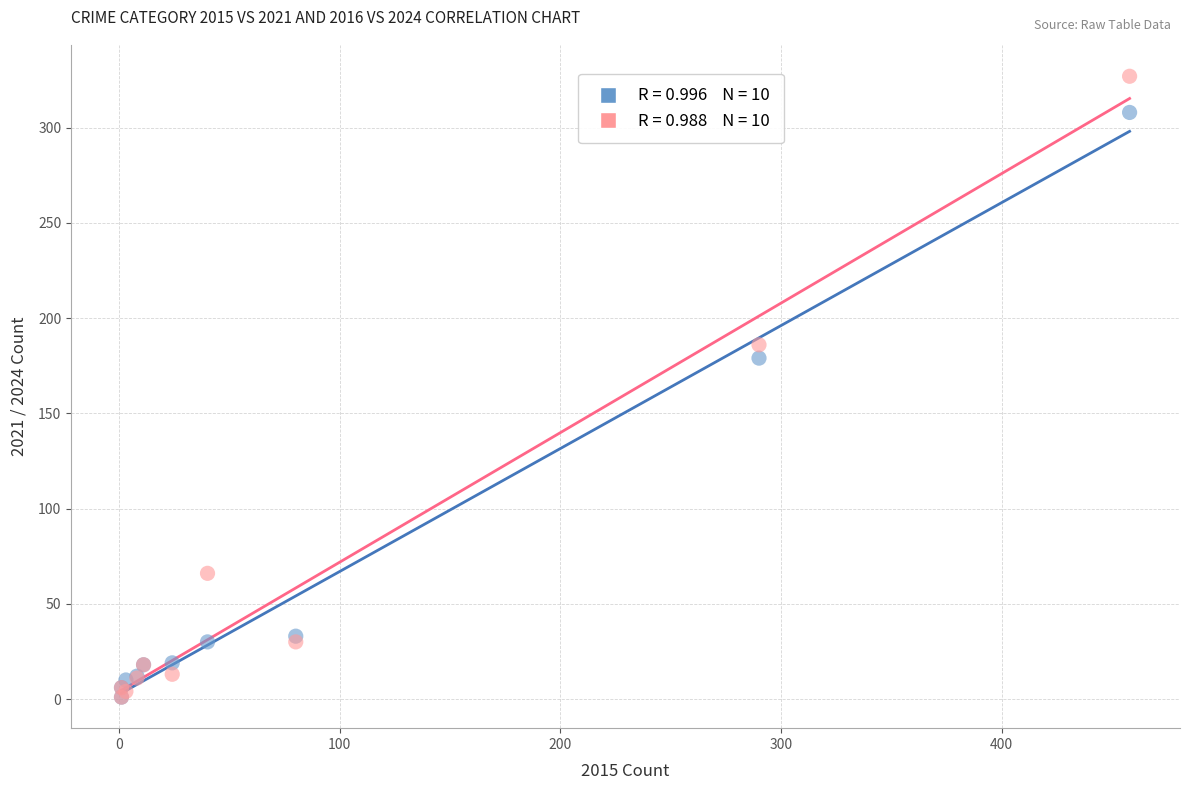

Across all series, what Y value is closest to 164?

179